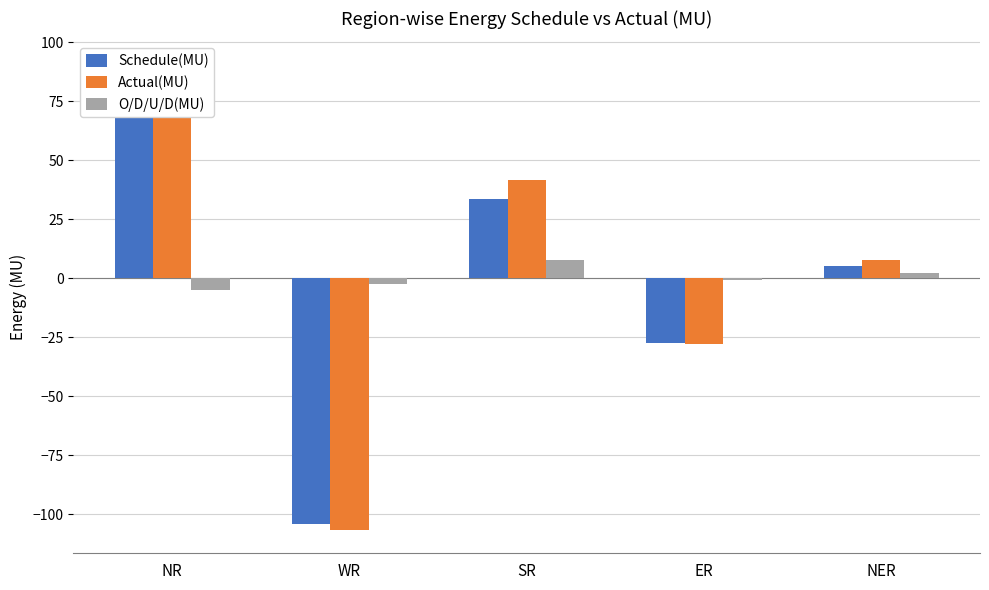

How many data points in Actual(MU) are above 7?

3